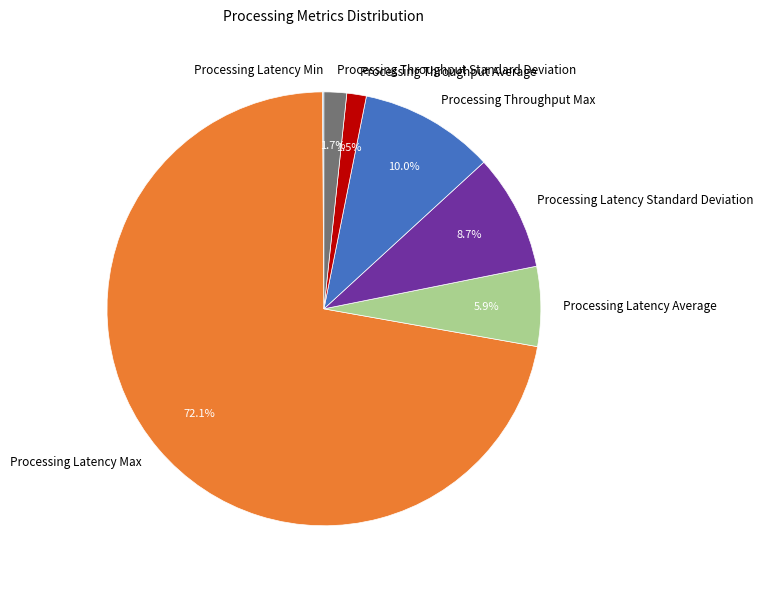

Is there any slice that represents more than half of the pie?

Yes